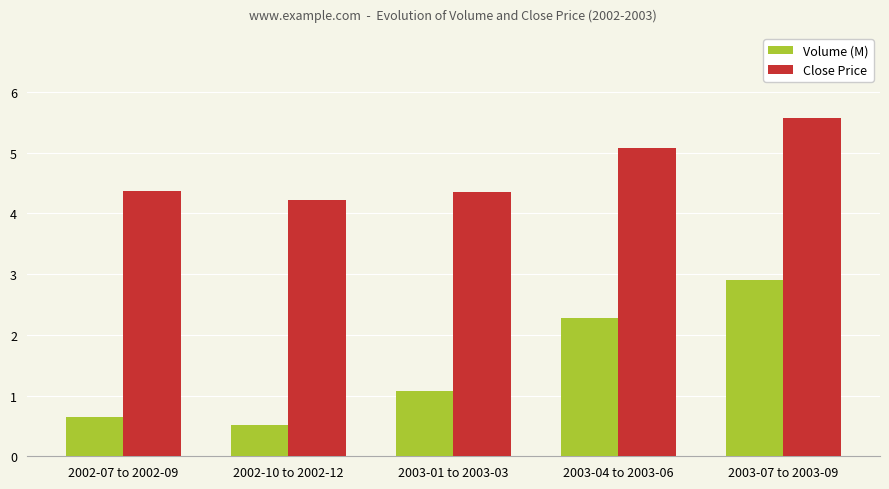

Are the bars grouped side by side (vs. stacked)?

Yes